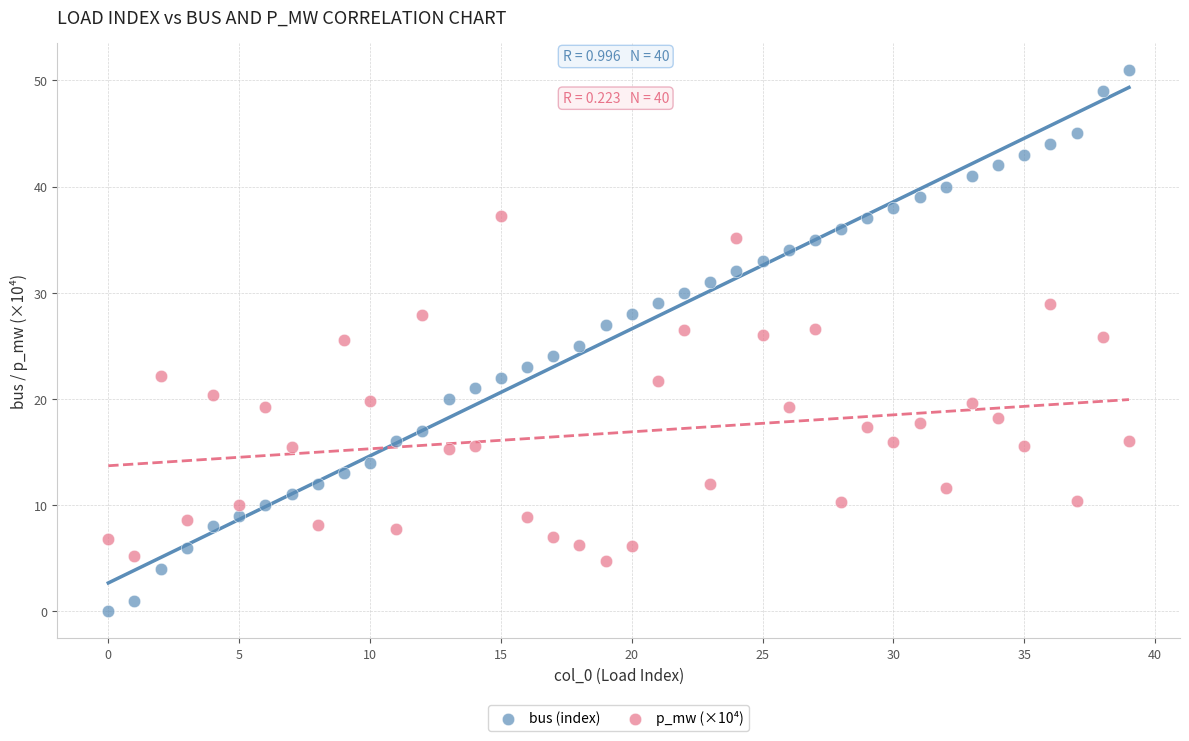

Which series contains the lowest Y value?

bus (index)